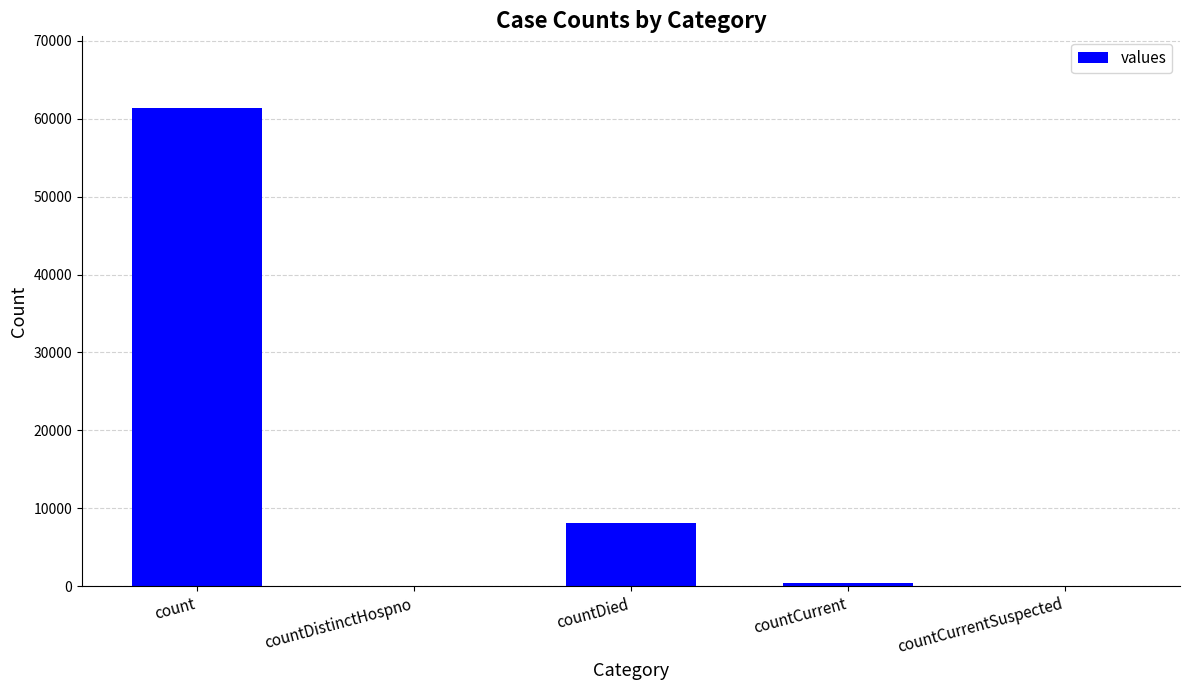

What is the change in value from countDied to countCurrent?

-7664